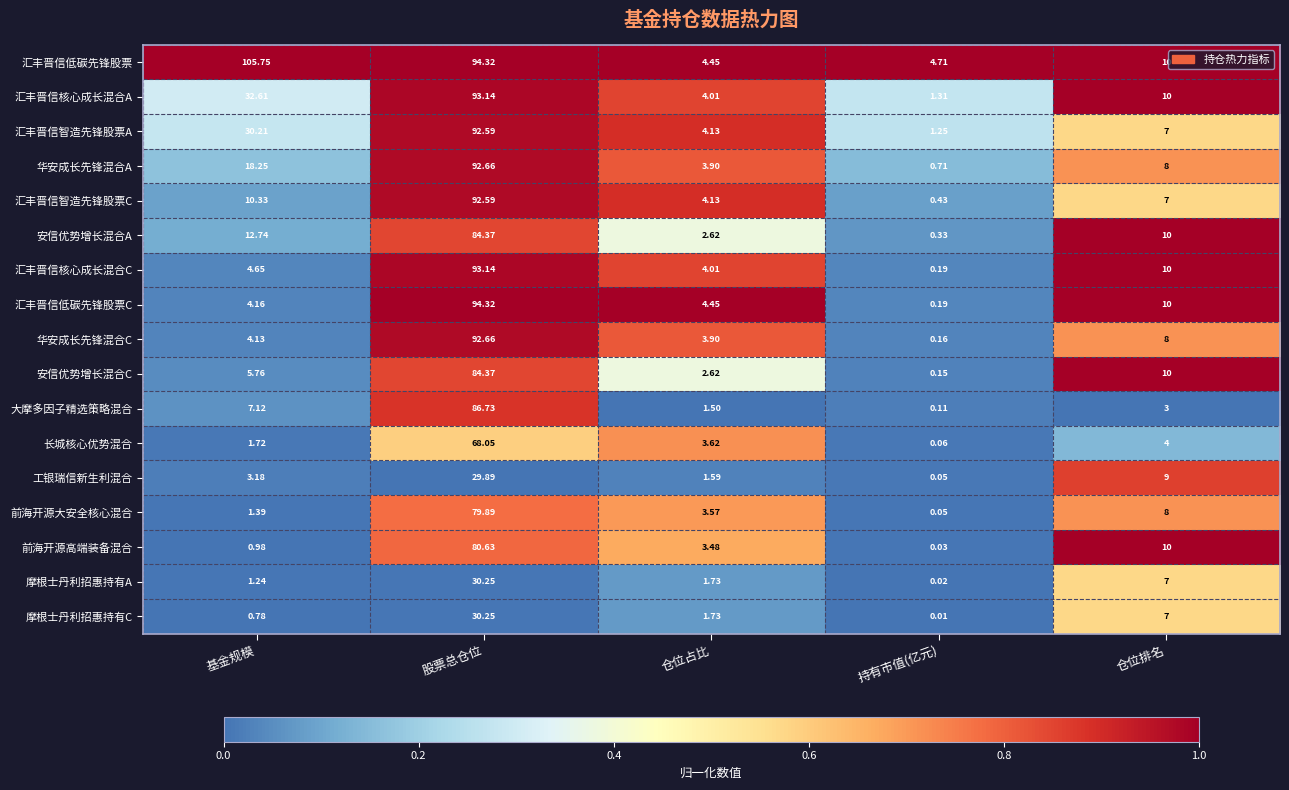

Which category has the highest value in the 汇丰晋信核心成长混合C series?

股票总仓位